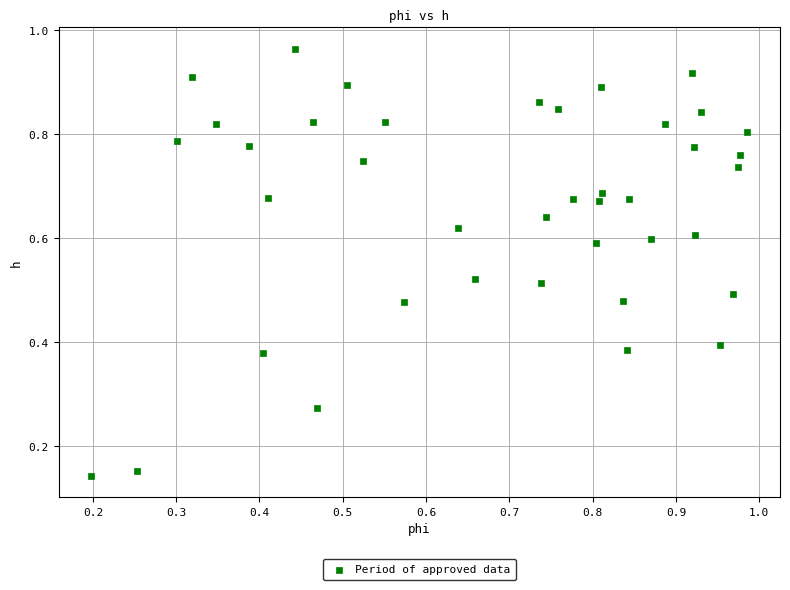

How many data points are displayed?

40